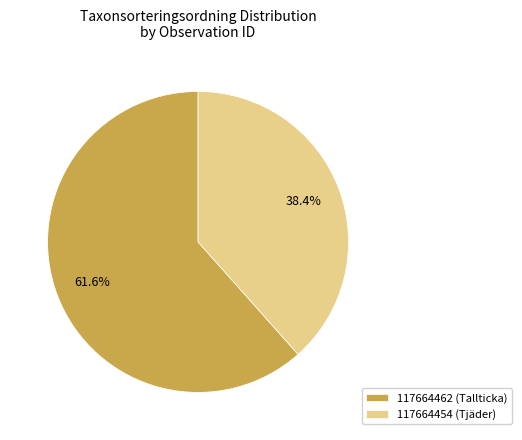

Between 117664454 (Tjäder) and 117664462 (Tallticka), which is larger?

117664462 (Tallticka)